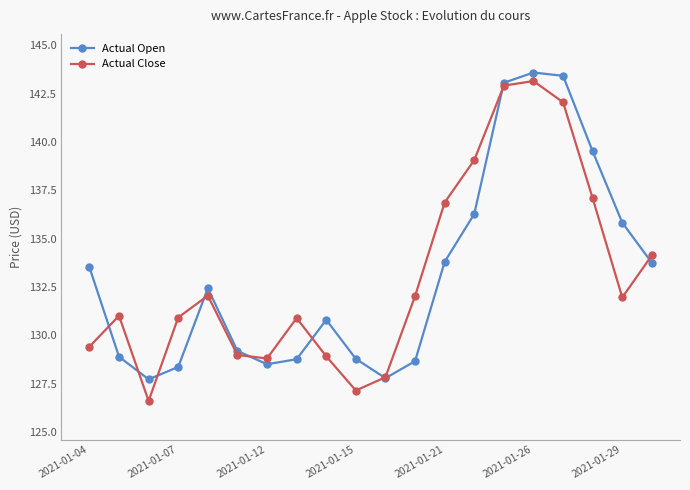

How many categories are shown in the chart?

20